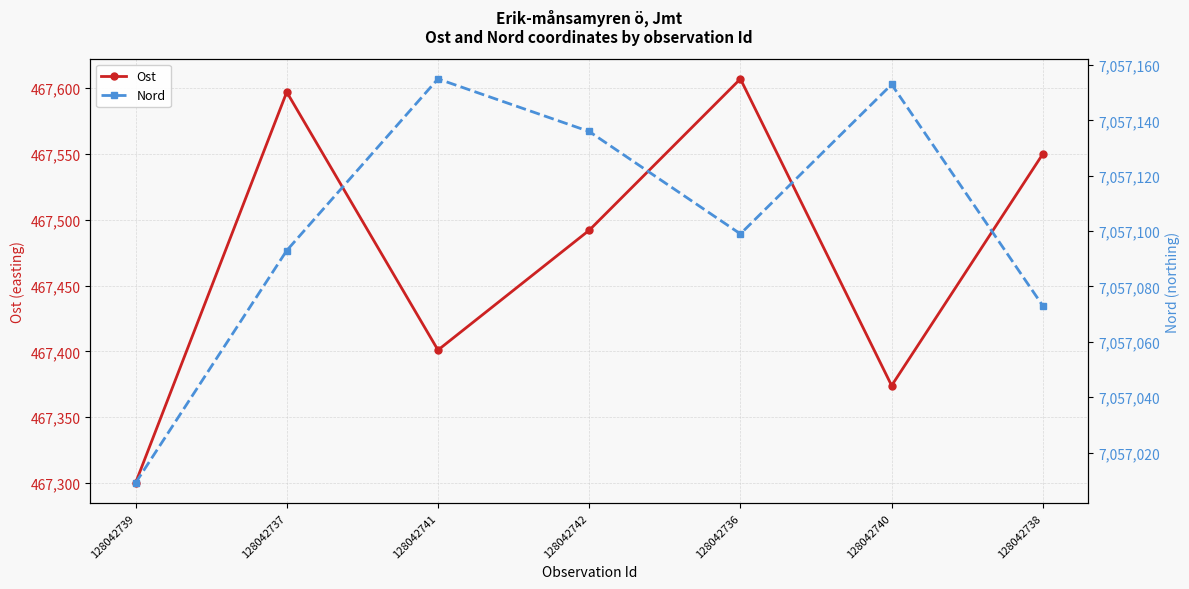

In Nord, how many points are lower than both neighbors (excluding endpoints)?

1